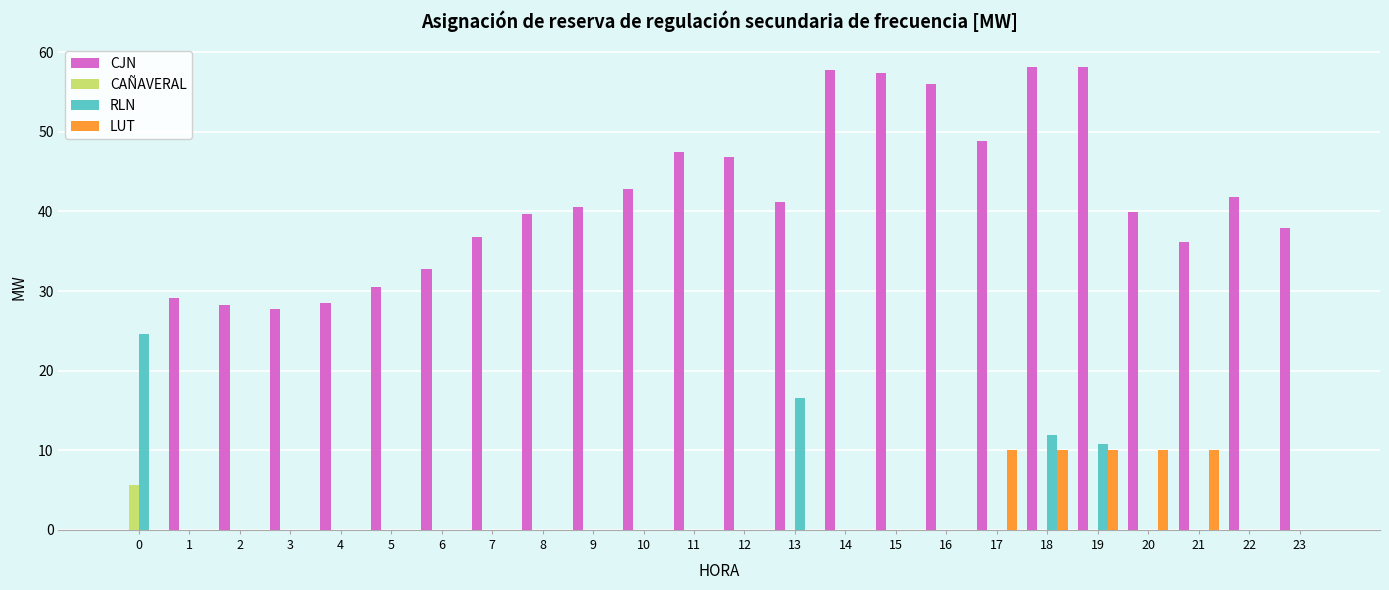

What is the total value across all series at 17?

58.9